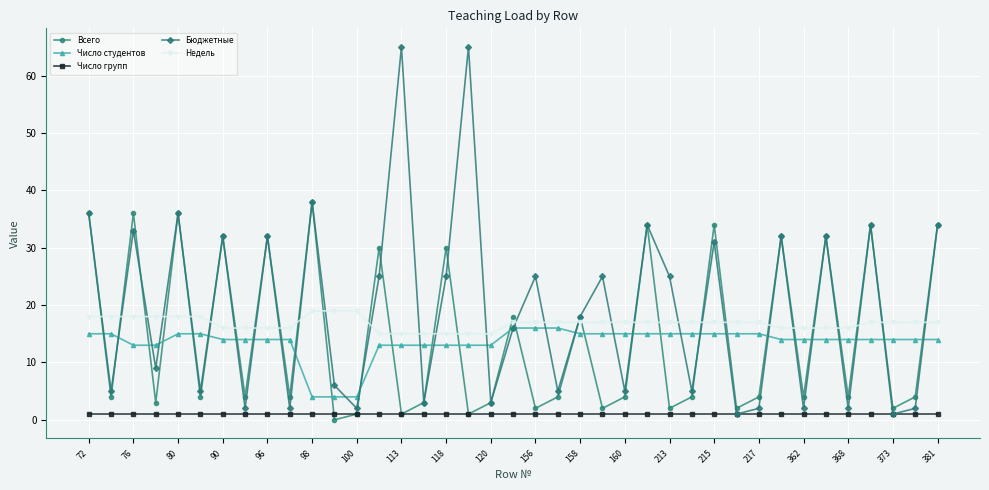

At how many categories does at least one series exceed 21?

19